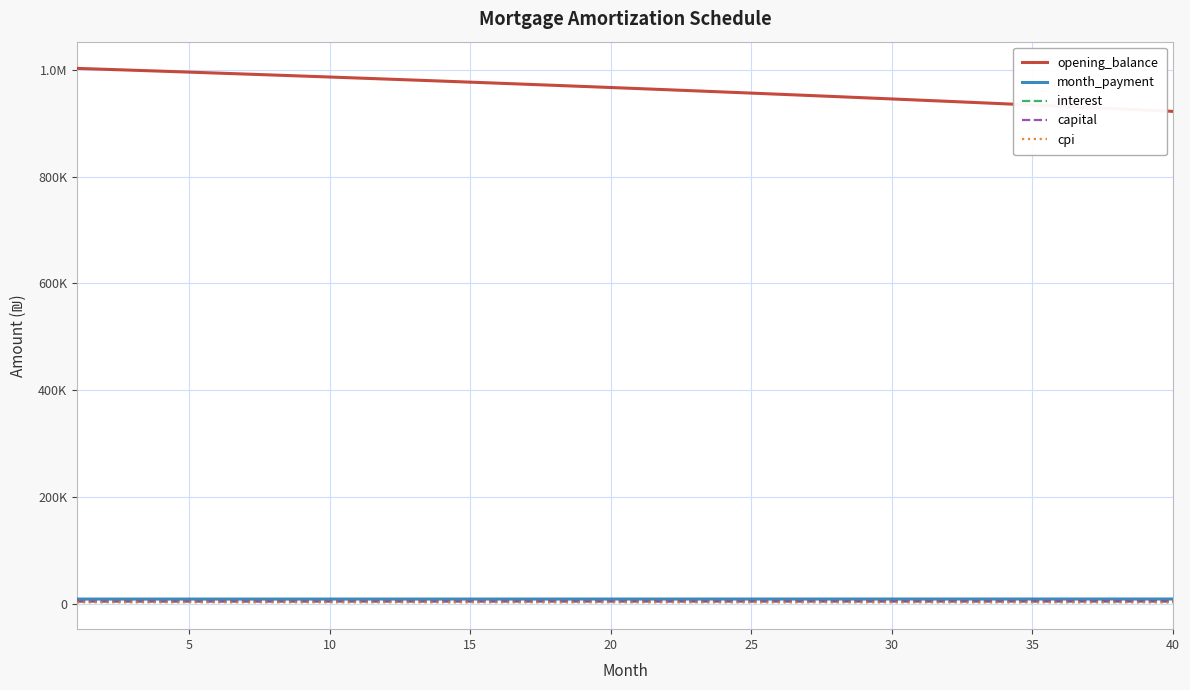

True or false: cpi and month_payment intersect in this chart.

False